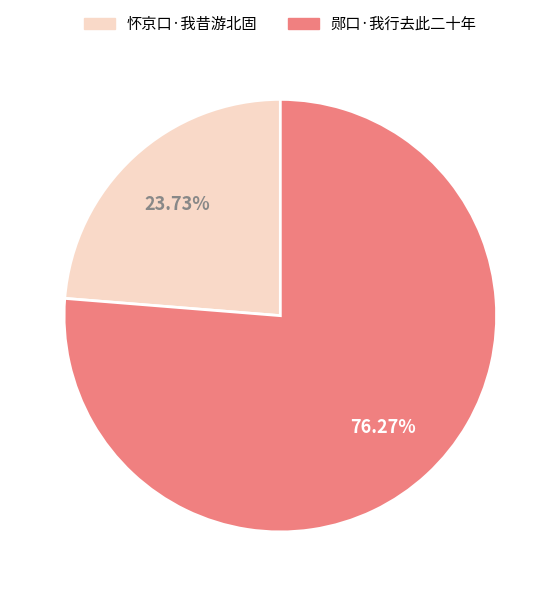

To the nearest percent, what is the difference between the 怀京口·我昔游北固 and 郧口·我行去此二十年 slice percentages?

53%